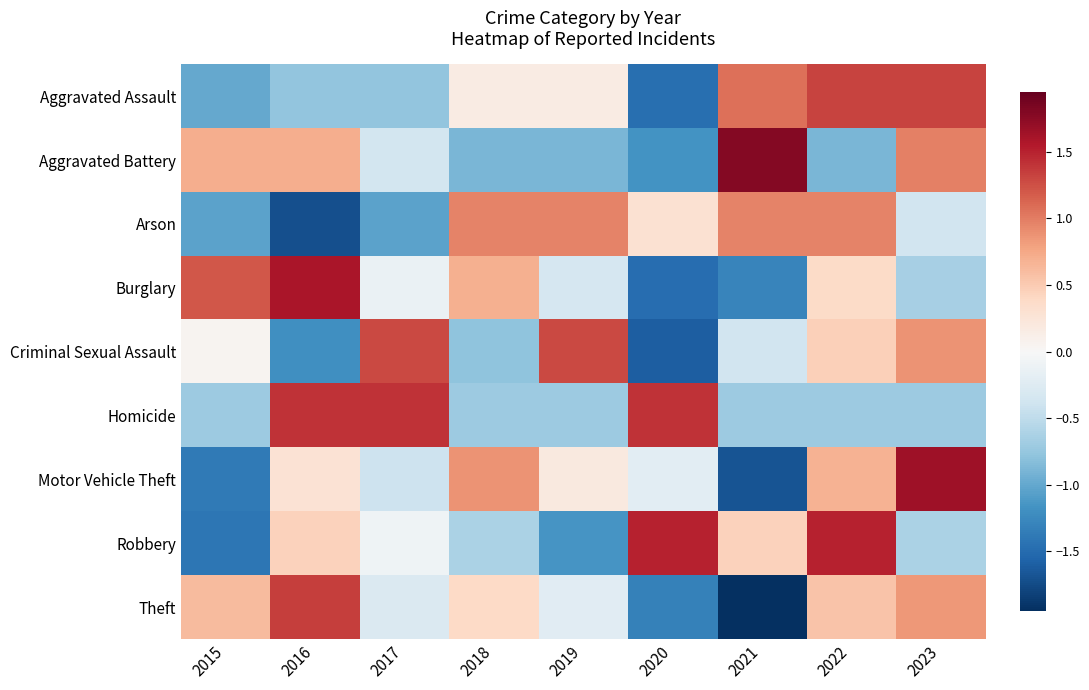

Reading left to right, list all the values displayed in this chart.

Aggravated Assault: 2015=-1.0	2016=-0.8	2017=-0.8	2018=0.2	2019=0.2	2020=-1.5	2021=1.1	2022=1.3	2023=1.3
Aggravated Battery: 2015=0.7	2016=0.7	2017=-0.4	2018=-0.9	2019=-0.9	2020=-1.2	2021=1.8	2022=-0.9	2023=1.0
Arson: 2015=-1.0	2016=-1.7	2017=-1.0	2018=1.0	2019=1.0	2020=0.3	2021=1.0	2022=1.0	2023=-0.4
Burglary: 2015=1.2	2016=1.6	2017=-0.1	2018=0.7	2019=-0.3	2020=-1.5	2021=-1.3	2022=0.4	2023=-0.6
Criminal Sexual Assault: 2015=0.0	2016=-1.2	2017=1.3	2018=-0.8	2019=1.3	2020=-1.6	2021=-0.4	2022=0.5	2023=0.9
Homicide: 2015=-0.7	2016=1.4	2017=1.4	2018=-0.7	2019=-0.7	2020=1.4	2021=-0.7	2022=-0.7	2023=-0.7
Motor Vehicle Theft: 2015=-1.4	2016=0.3	2017=-0.4	2018=0.9	2019=0.2	2020=-0.2	2021=-1.7	2022=0.7	2023=1.7
Robbery: 2015=-1.4	2016=0.4	2017=-0.1	2018=-0.6	2019=-1.1	2020=1.5	2021=0.4	2022=1.5	2023=-0.6
Theft: 2015=0.6	2016=1.3	2017=-0.3	2018=0.4	2019=-0.2	2020=-1.3	2021=-1.9	2022=0.6	2023=0.8